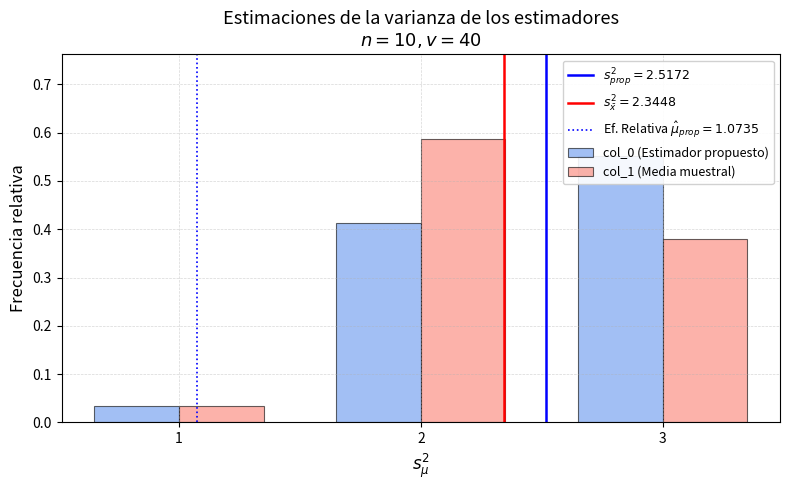

List the labels in order of col_0 (Estimador propuesto) value, largest first.

3, 2, 1